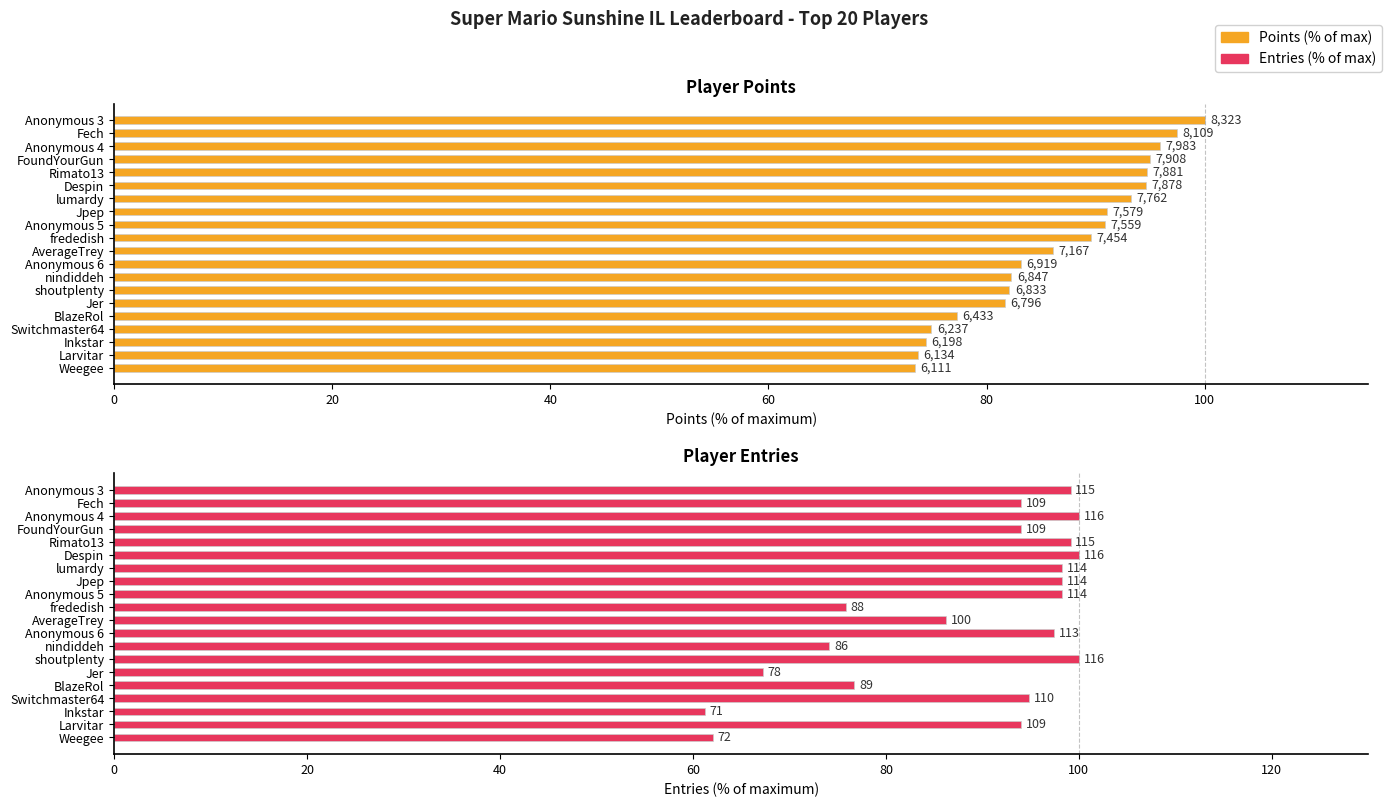

How many bars are there in each group?

2